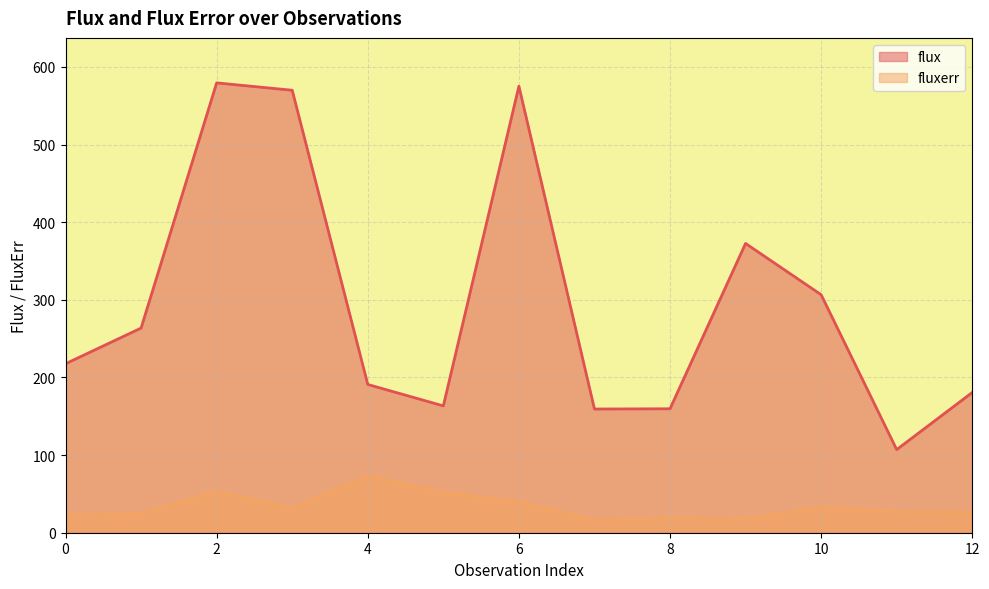

List the labels in order of fluxerr value, smallest first.

7, 9, 8, 0, 1, 12, 11, 3, 10, 6, 5, 2, 4